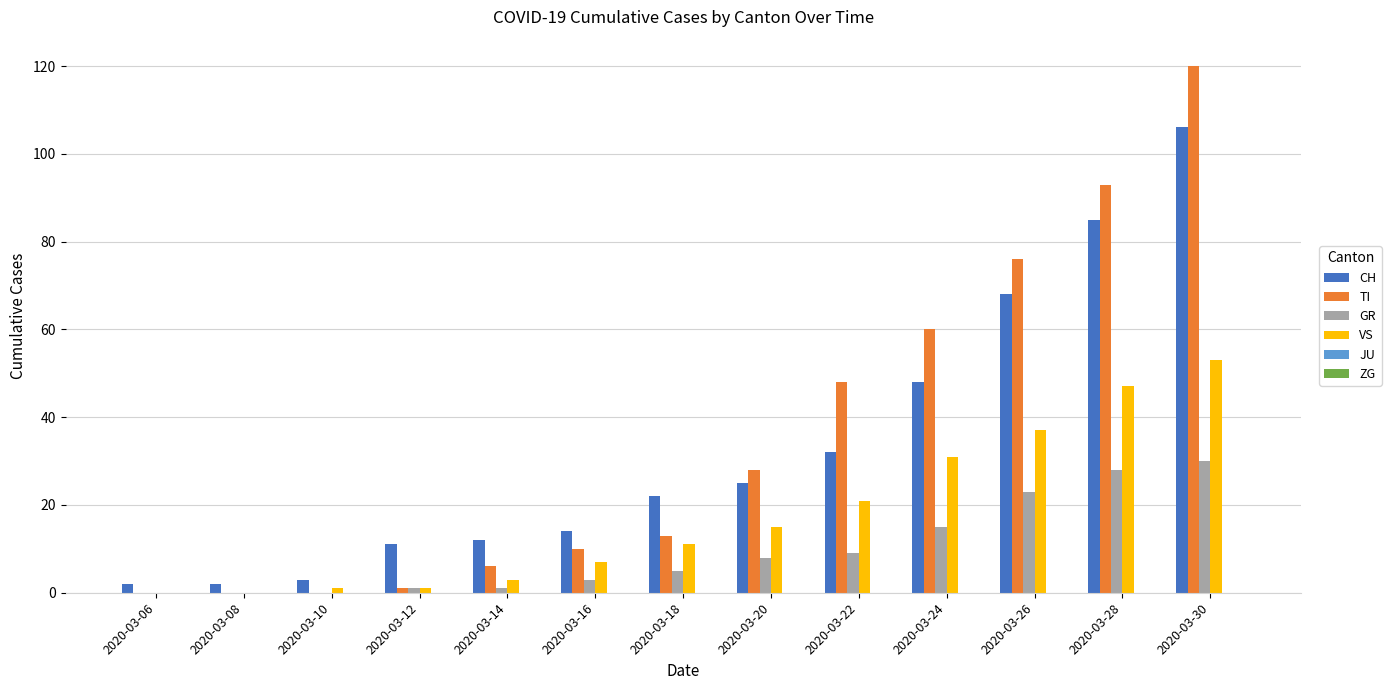

The GR series shows 3 at 2020-03-16. True or false?

True